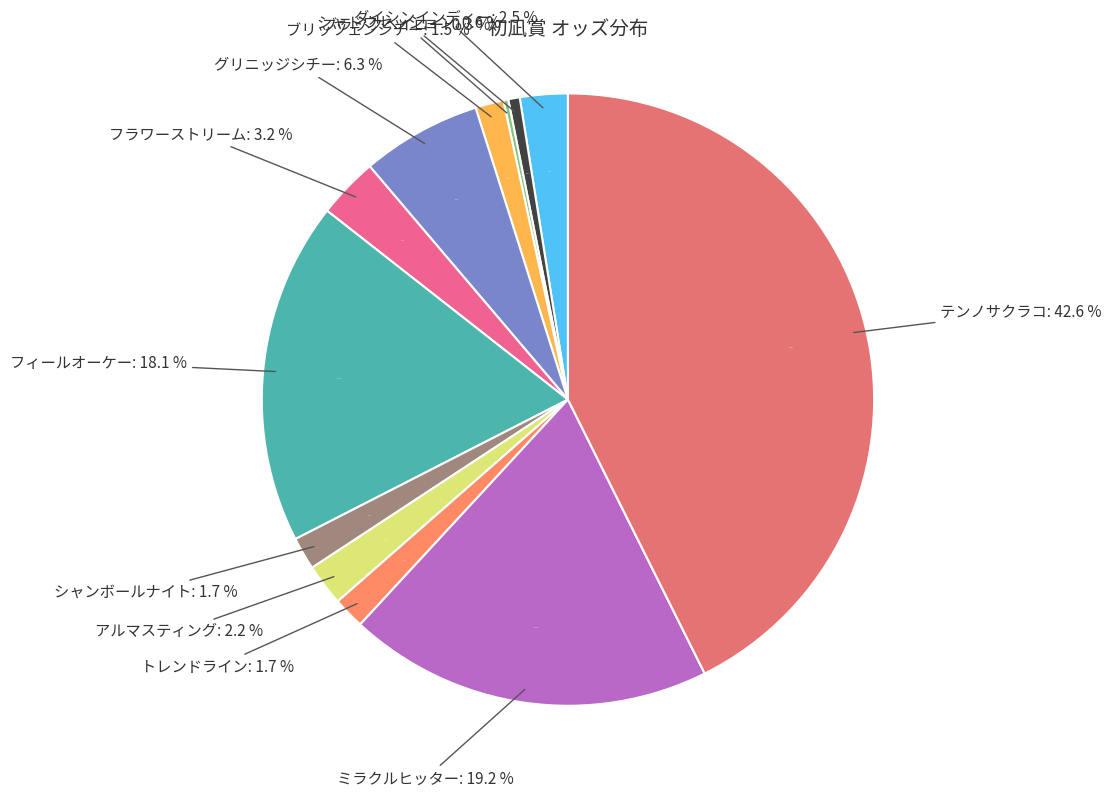

Count the number of slices in the pie.

12